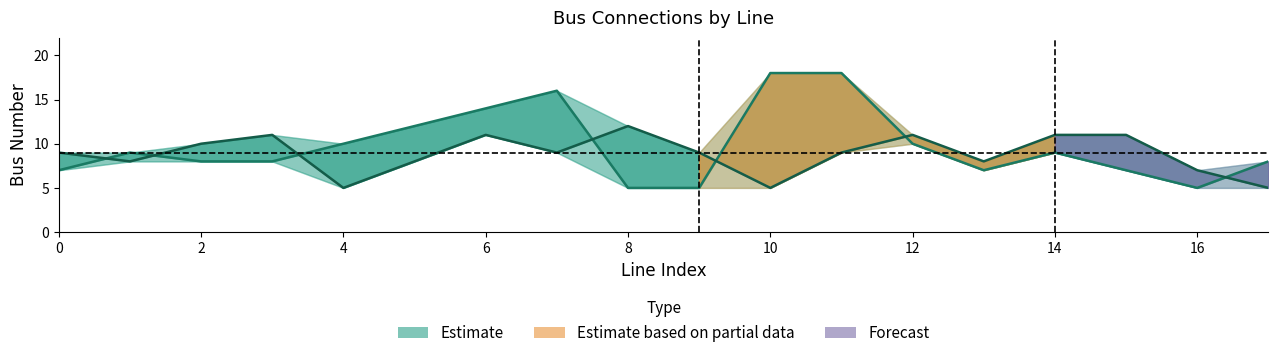

True or false: to_bus has a value of 3 at 10.

False